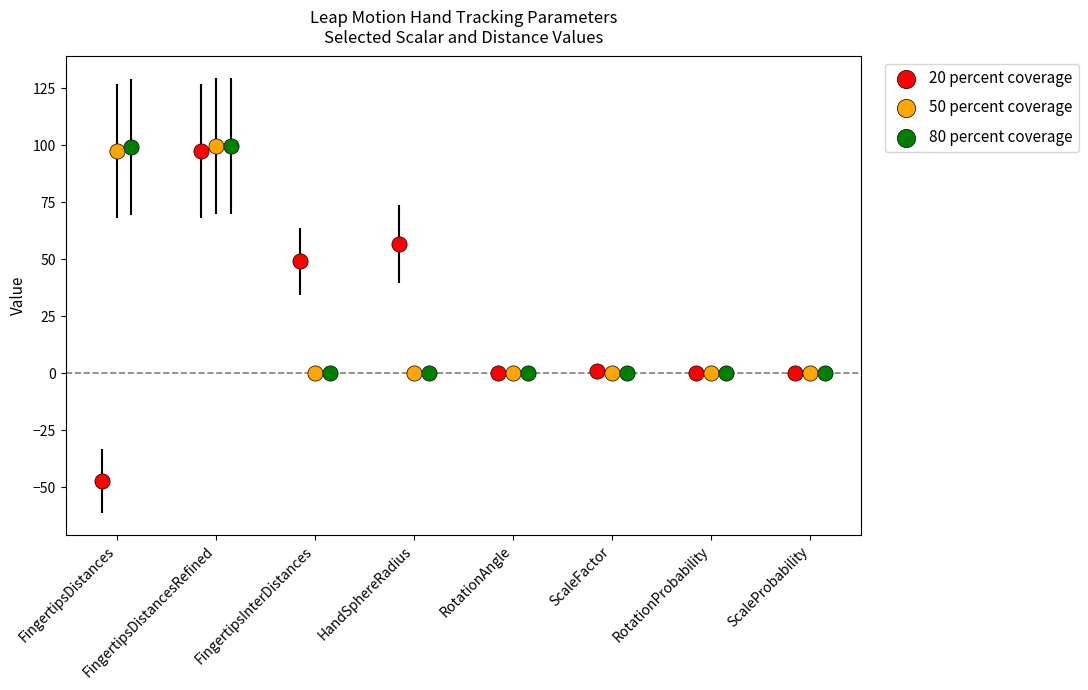

Which series reaches the minimum Y coordinate?

20 percent coverage